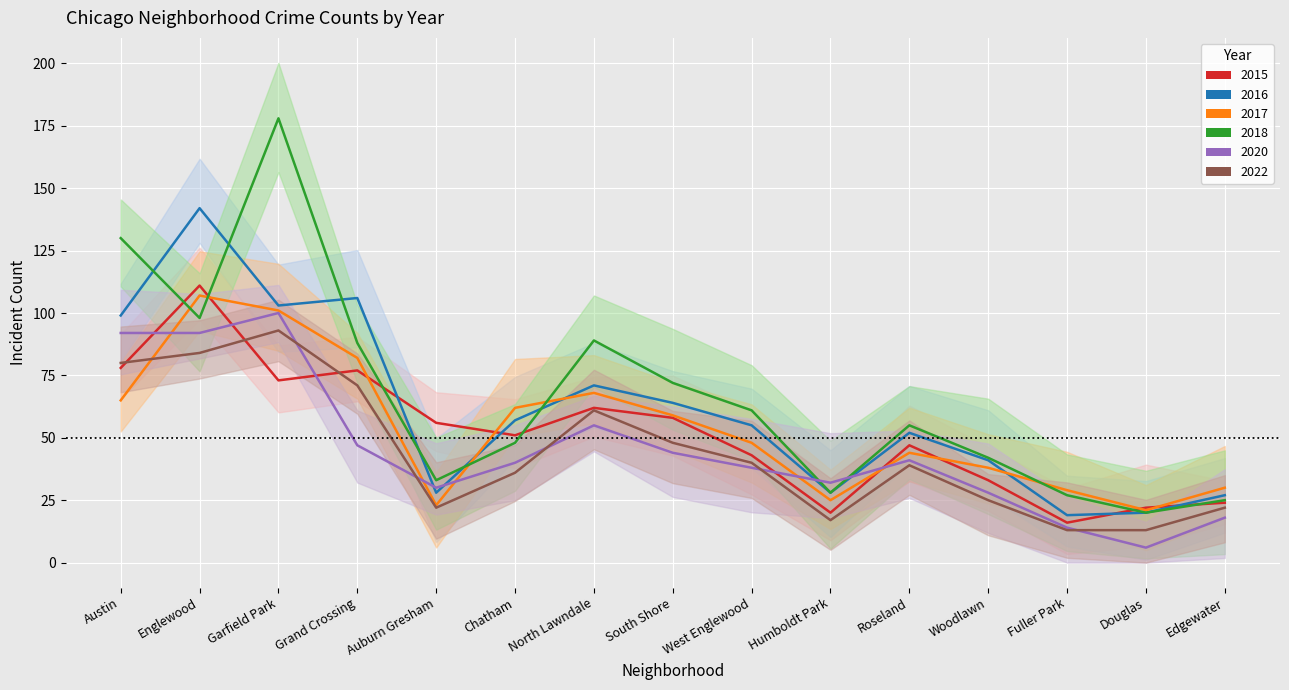

At which category is the sum across all series the highest?

Garfield Park